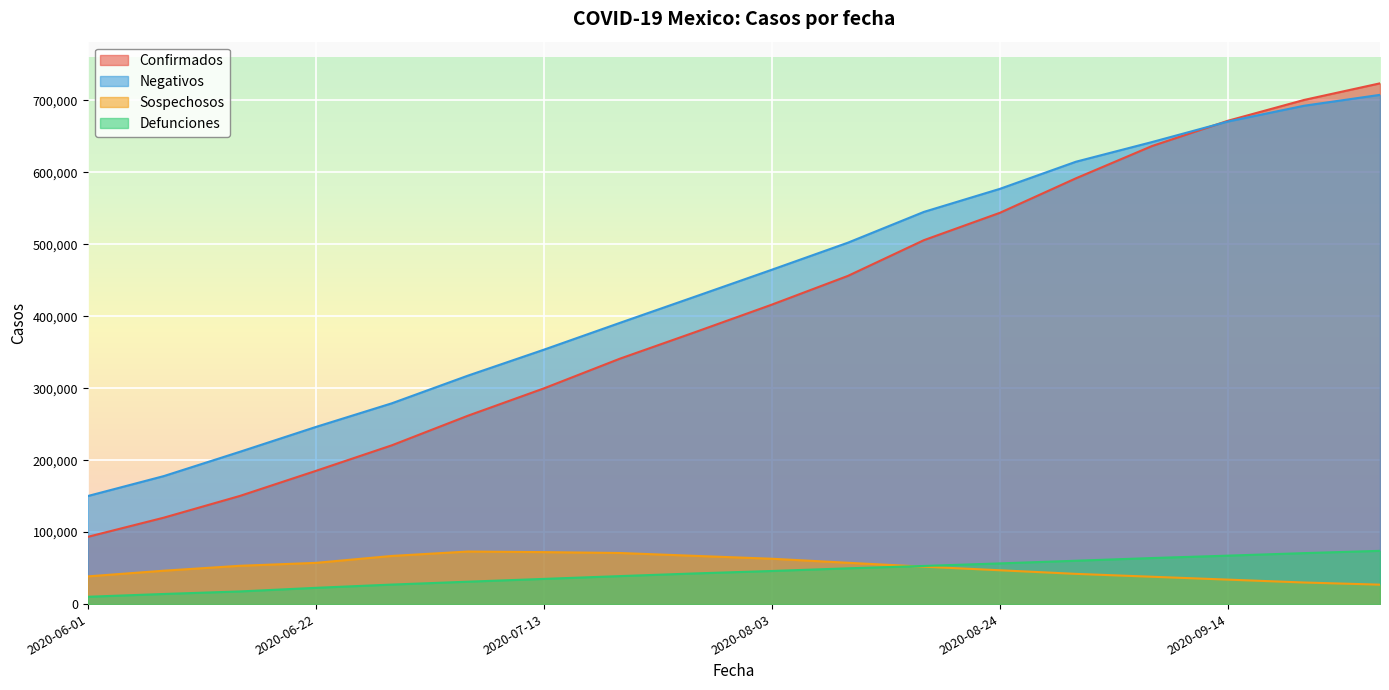

Which series has the largest total across all categories?

Negativos